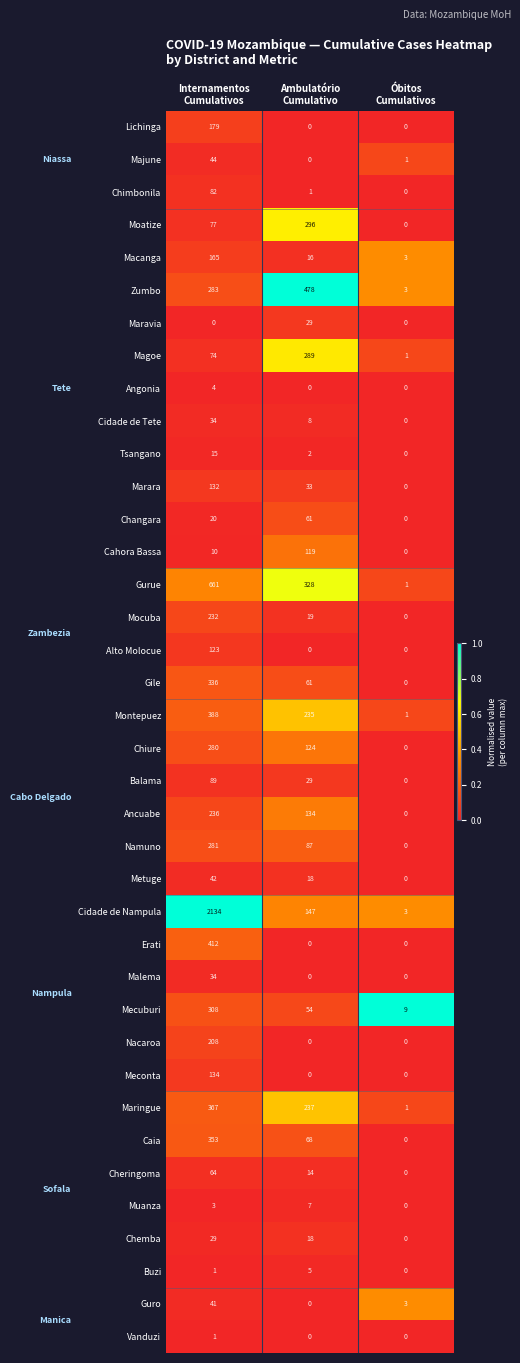

What is the difference between the second highest and minimum values in the Balama series?

29